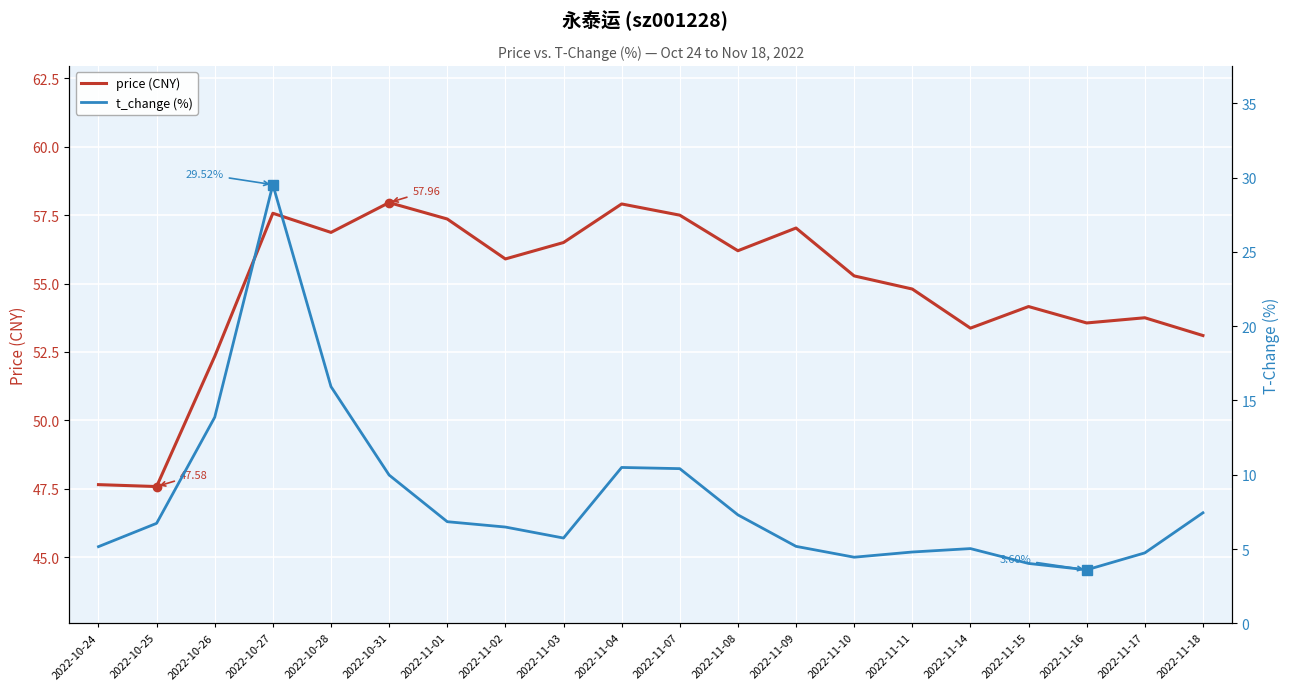

Reading left to right, list all the values displayed in this chart.

price (CNY): 2022-10-24=47.6	2022-10-25=47.6	2022-10-26=52.3	2022-10-27=57.6	2022-10-28=56.9	2022-10-31=58.0	2022-11-01=57.4	2022-11-02=55.9	2022-11-03=56.5	2022-11-04=57.9	2022-11-07=57.5	2022-11-08=56.2	2022-11-09=57.0	2022-11-10=55.3	2022-11-11=54.8	2022-11-14=53.4	2022-11-15=54.2	2022-11-16=53.6	2022-11-17=53.8	2022-11-18=53.1
t_change (%): 2022-10-24=5.2	2022-10-25=6.7	2022-10-26=13.9	2022-10-27=29.5	2022-10-28=15.9	2022-10-31=10.0	2022-11-01=6.8	2022-11-02=6.5	2022-11-03=5.7	2022-11-04=10.5	2022-11-07=10.4	2022-11-08=7.3	2022-11-09=5.2	2022-11-10=4.5	2022-11-11=4.8	2022-11-14=5.0	2022-11-15=4.0	2022-11-16=3.6	2022-11-17=4.7	2022-11-18=7.4